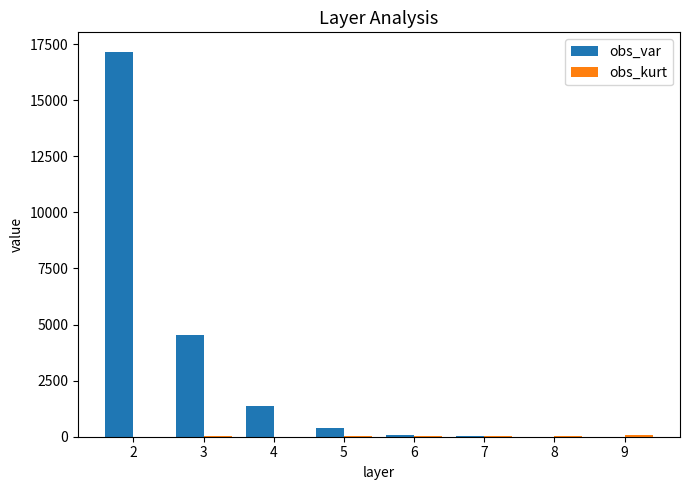

What is the maximum value for obs_var?

17165.9